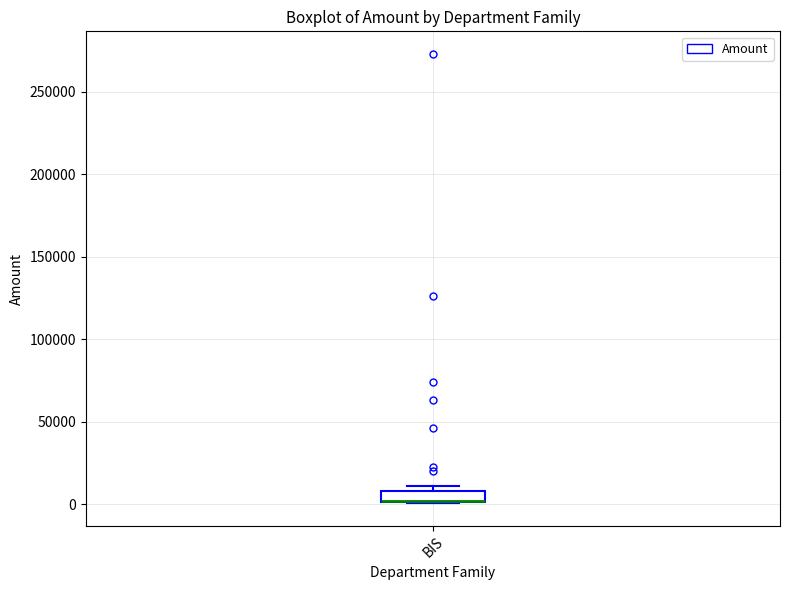

Where is the lower edge of the box for BIS on the y-axis? The values are not printed on the chart, so give them approximately, as read against the axis.

0